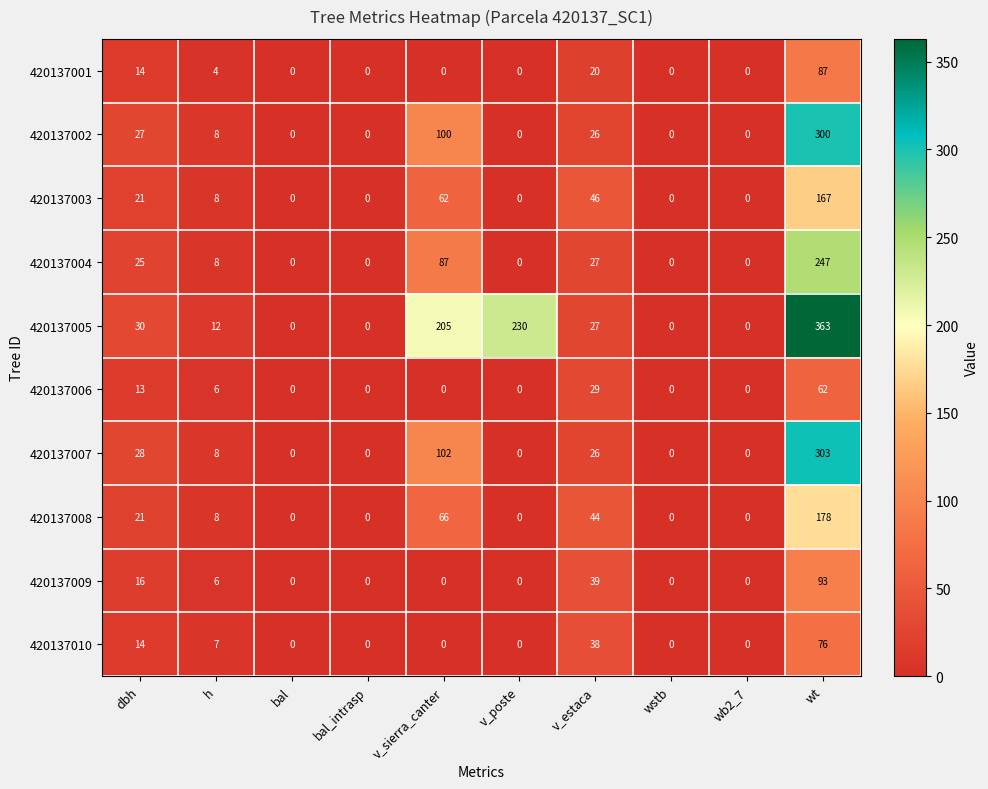

What is the total value across all series at dbh?

209